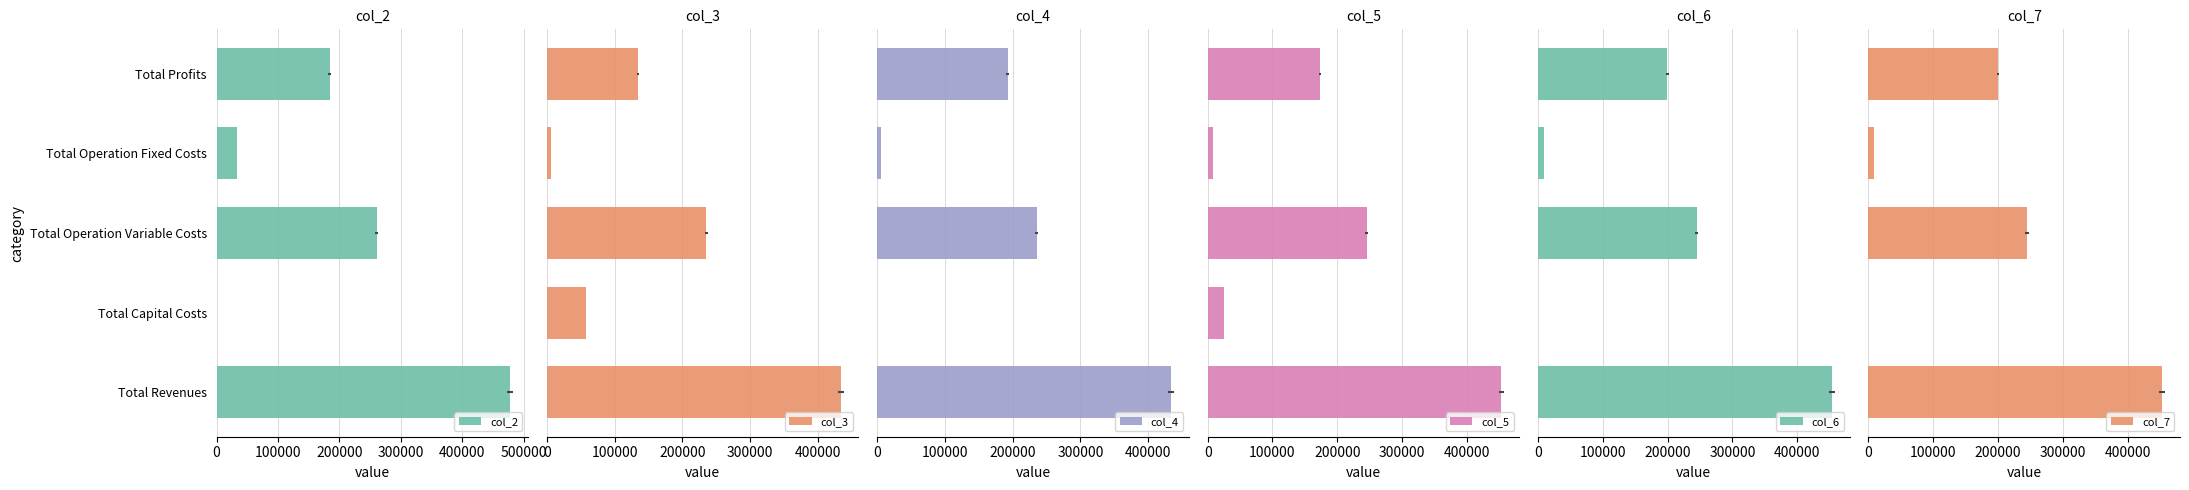

Is it true that col_2 equals 284397.0 at Total Profits?

False